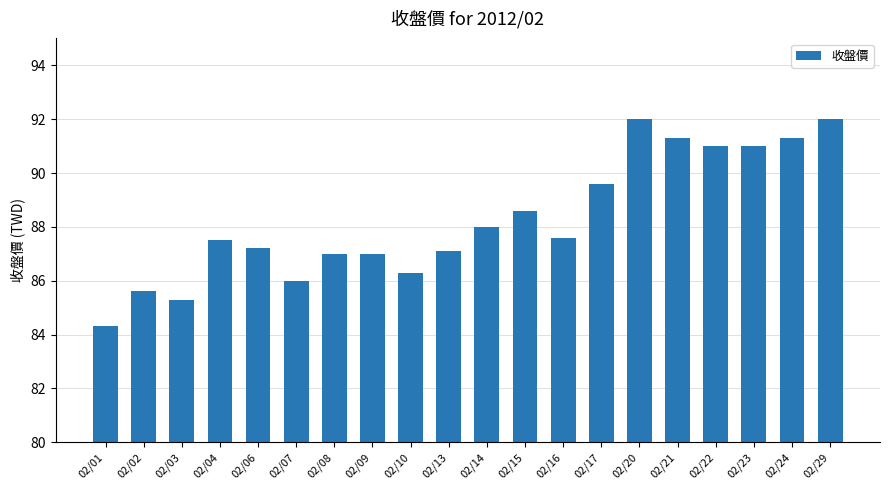

Reading left to right, list all the values displayed in this chart.

02/01=84.3	02/02=85.6	02/03=85.3	02/04=87.5	02/06=87.2	02/07=86.0	02/08=87.0	02/09=87.0	02/10=86.3	02/13=87.1	02/14=88.0	02/15=88.6	02/16=87.6	02/17=89.6	02/20=92.0	02/21=91.3	02/22=91.0	02/23=91.0	02/24=91.3	02/29=92.0